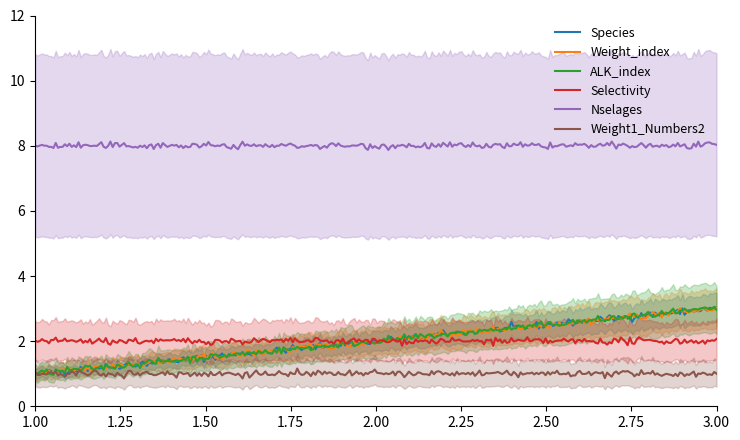

Reading right to left, extract all data points from this chart.

Species: 3=3	2=2	1=1
Weight_index: 3=3	2=2	1=1
ALK_index: 3=3	2=2	1=1
Selectivity: 3=2	2=2	1=2
Nselages: 3=8	2=8	1=8
Weight1_Numbers2: 3=1	2=1	1=1